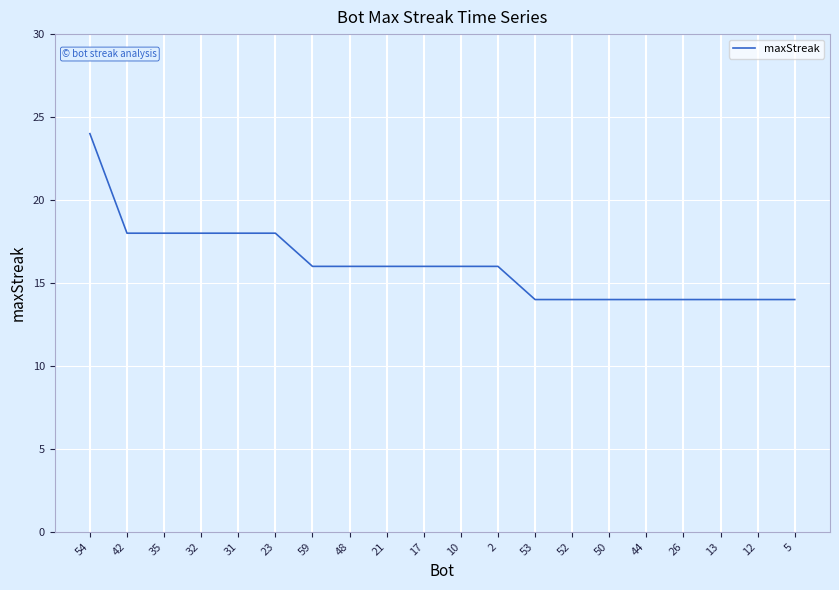

What position from the right is 17?

11